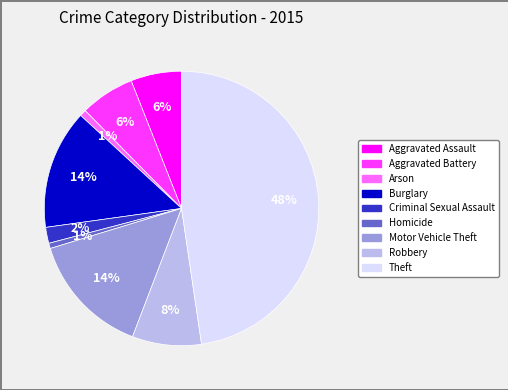

Does any single category account for the majority?

No